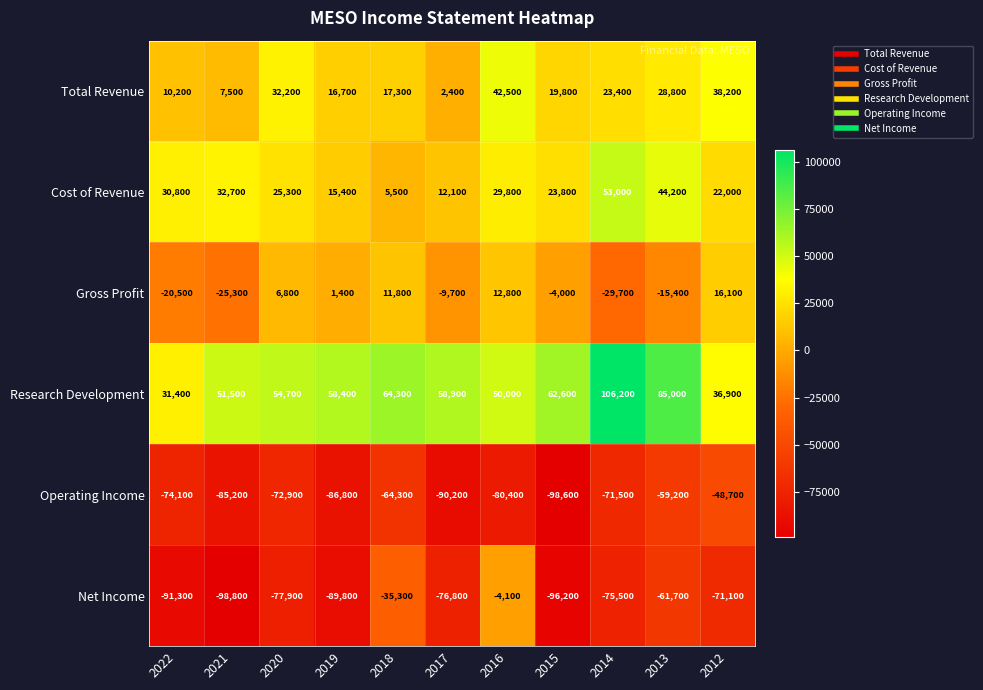

List the series in order of their peak value, highest first.

Research Development, Cost of Revenue, Total Revenue, Gross Profit, Net Income, Operating Income